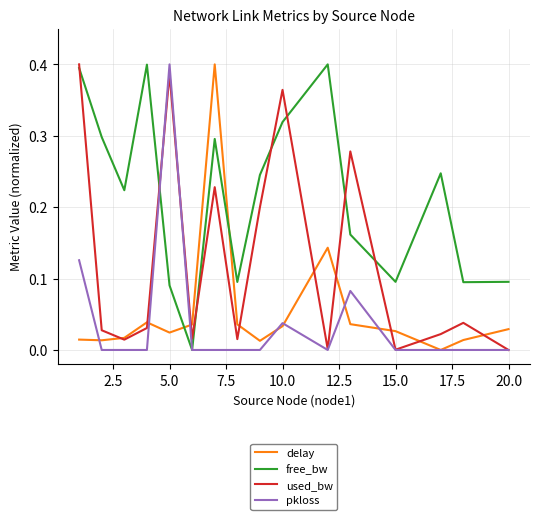

Which series has the largest total across all categories?

free_bw